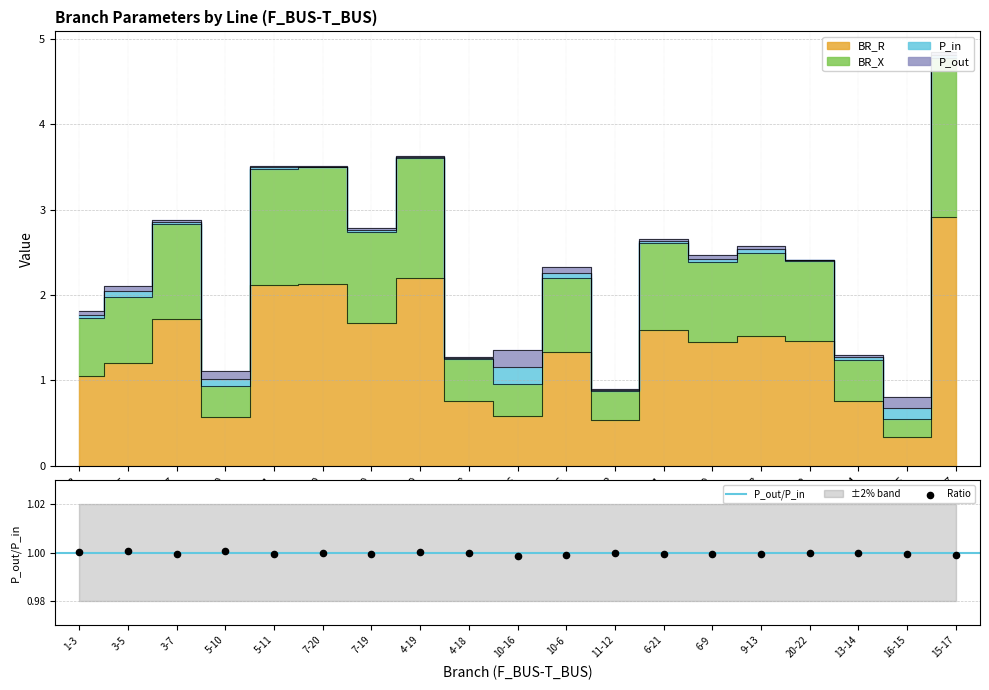

At which category is the sum across all series the highest?

15-17